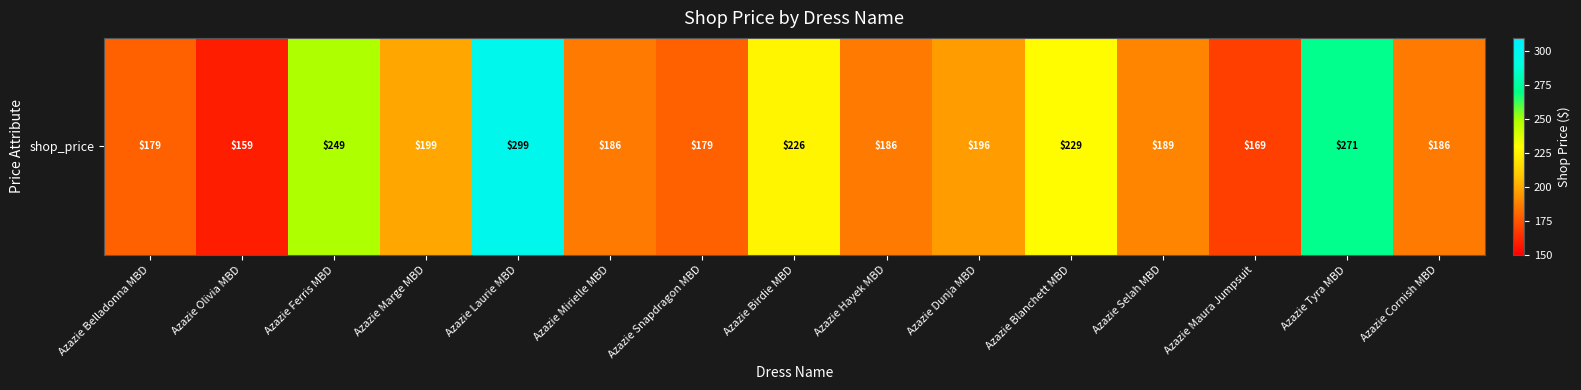

Between Azazie Hayek MBD and Azazie Laurie MBD, which is larger?

Azazie Laurie MBD